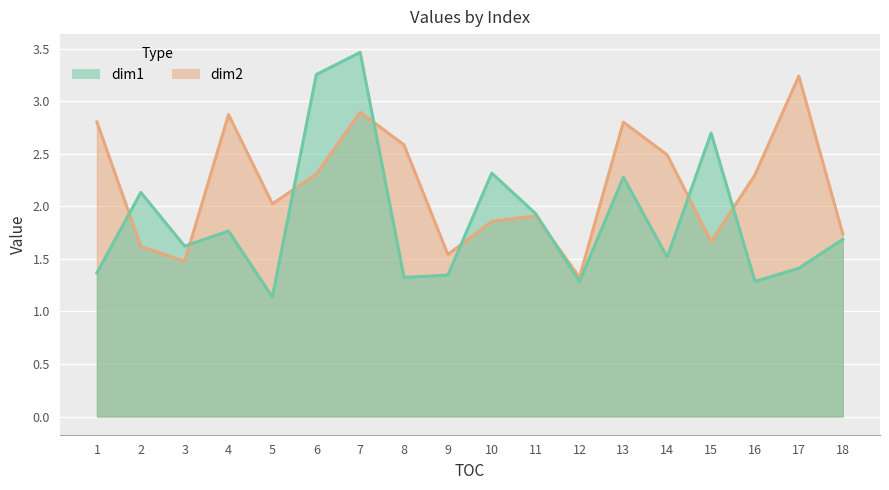

How many lines are shown in the chart?

2